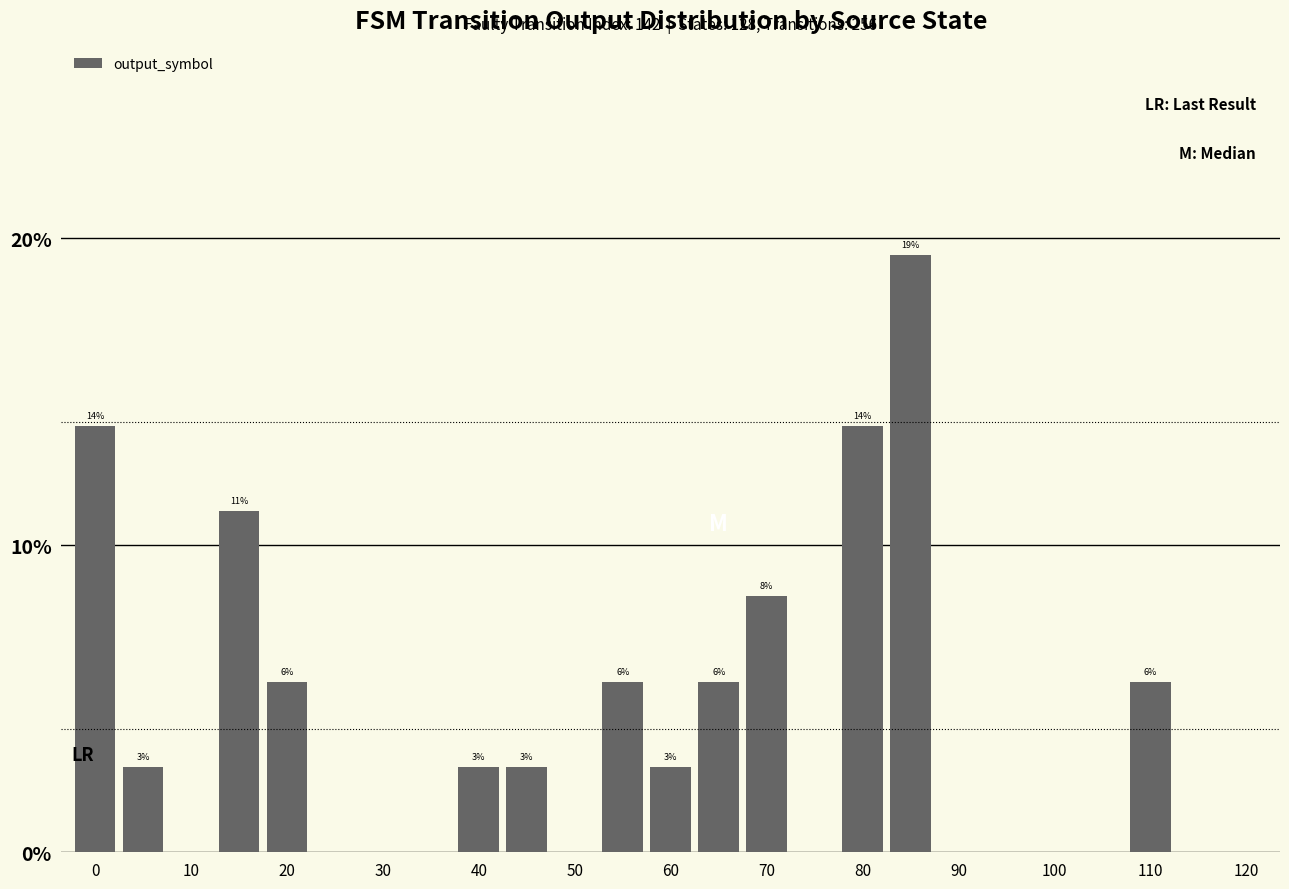

What is the difference between the maximum and second lowest values?

0.2